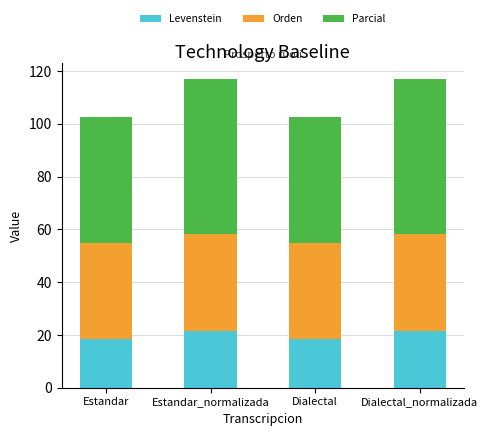

The Levenstein series shows 18.5 at Estandar. True or false?

True